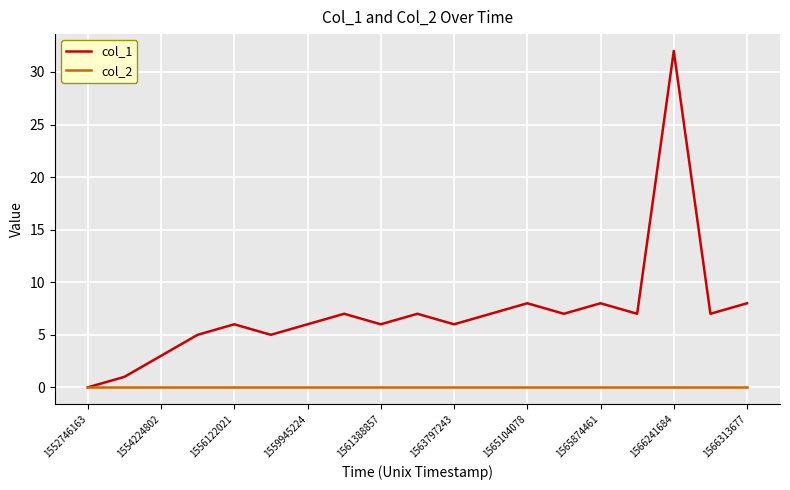

List the series in order of their overall mean, lowest first.

col_2, col_1